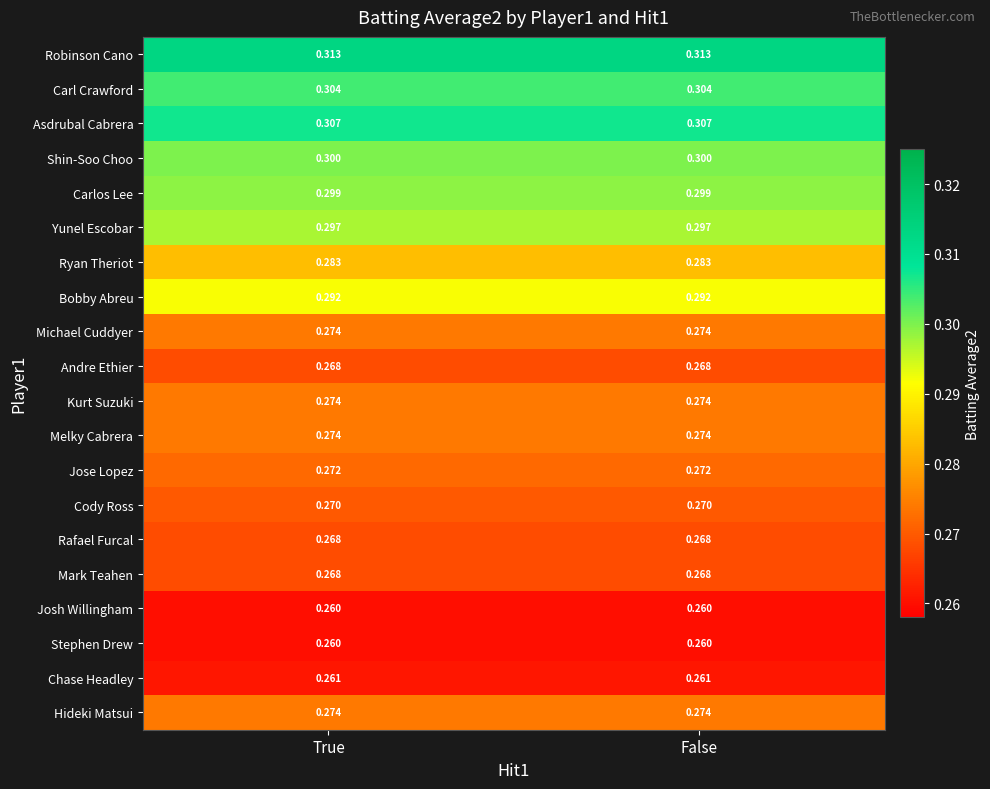

At how many categories does at least one series exceed 0?

2